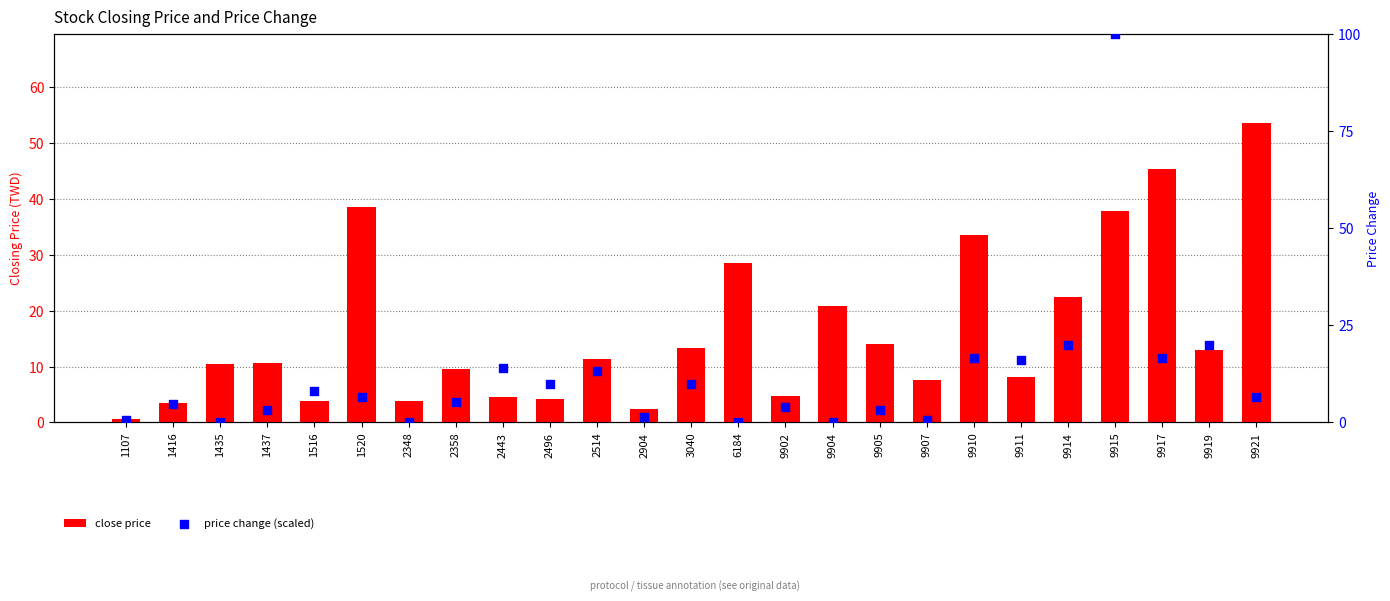

At which category is the sum across all series the highest?

9915